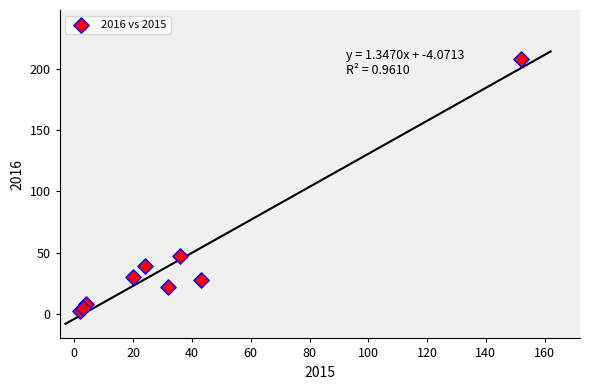

What is the average Y value?

43